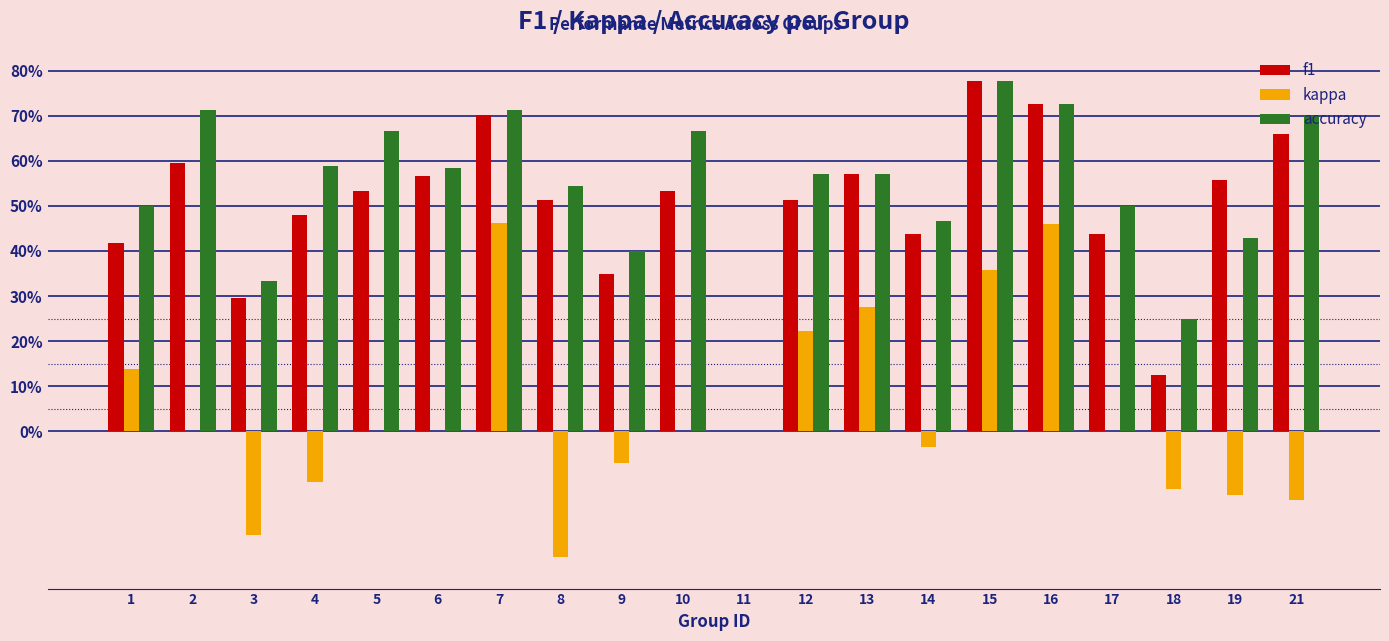

Does the chart contain stacked bars?

No